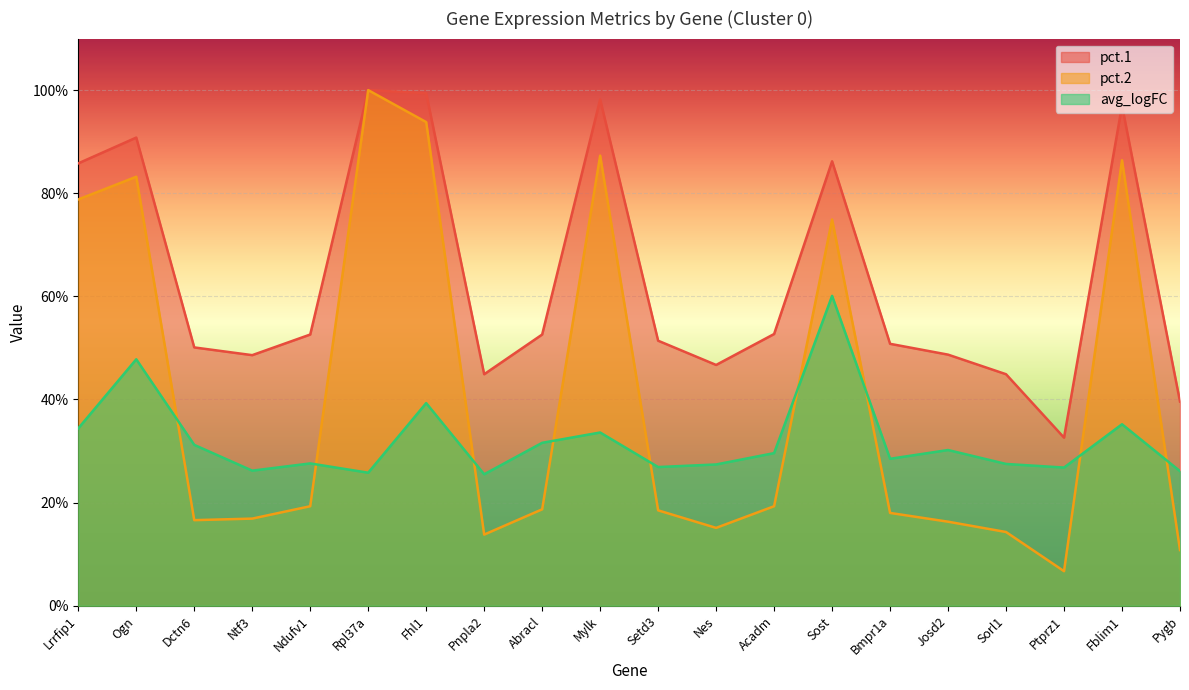

What is the sum of the pct.1 values at Acadm and Setd3?

1.0